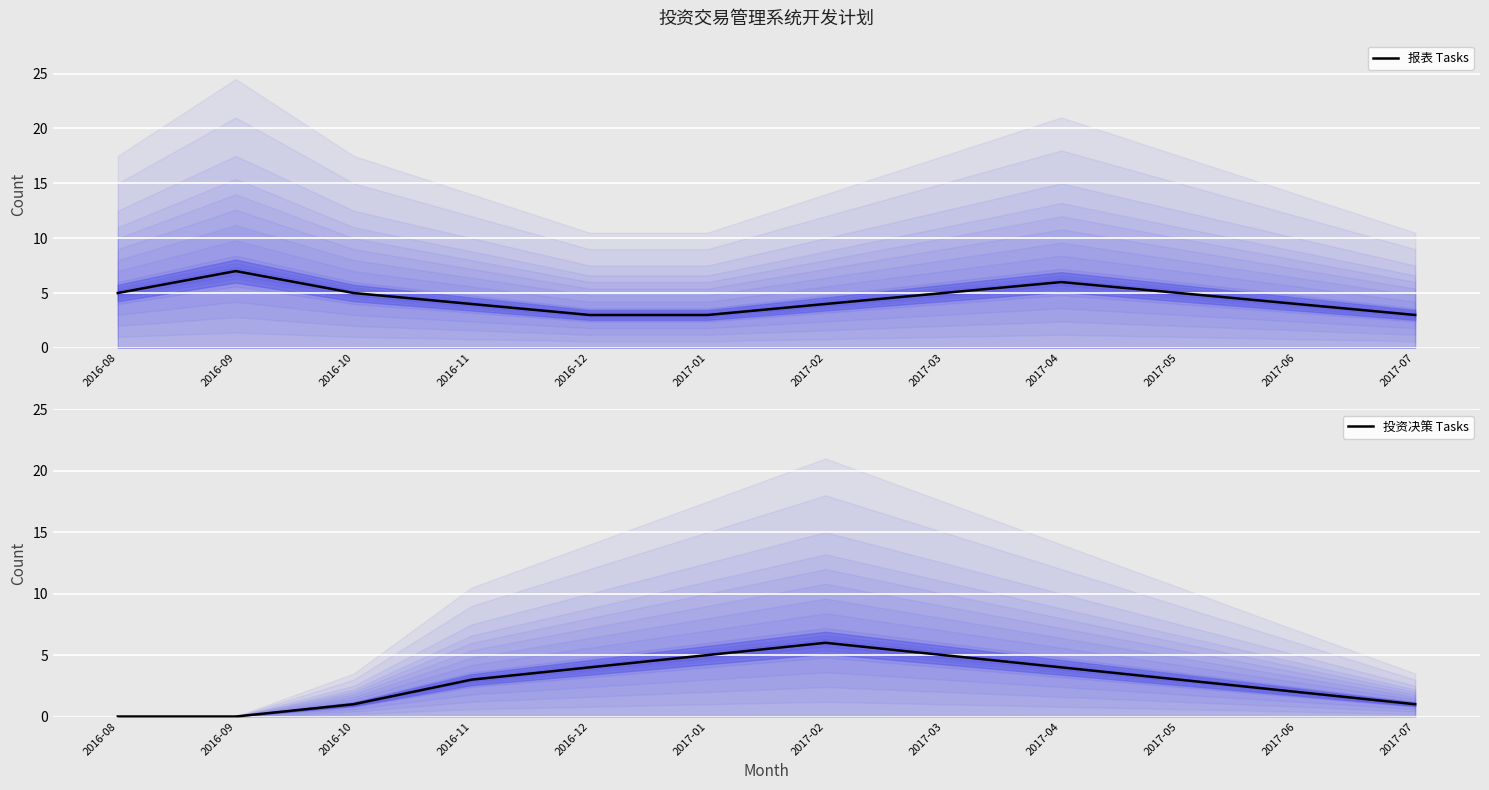

What is the difference between the 报表 Tasks values at 2016-11 and 2017-04?

2